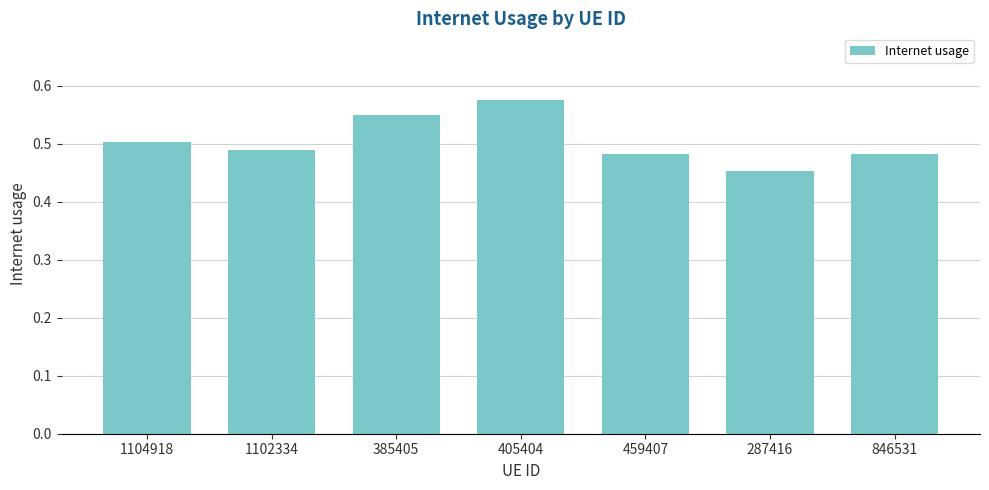

What is the label of the 6th bar from the left?

287416